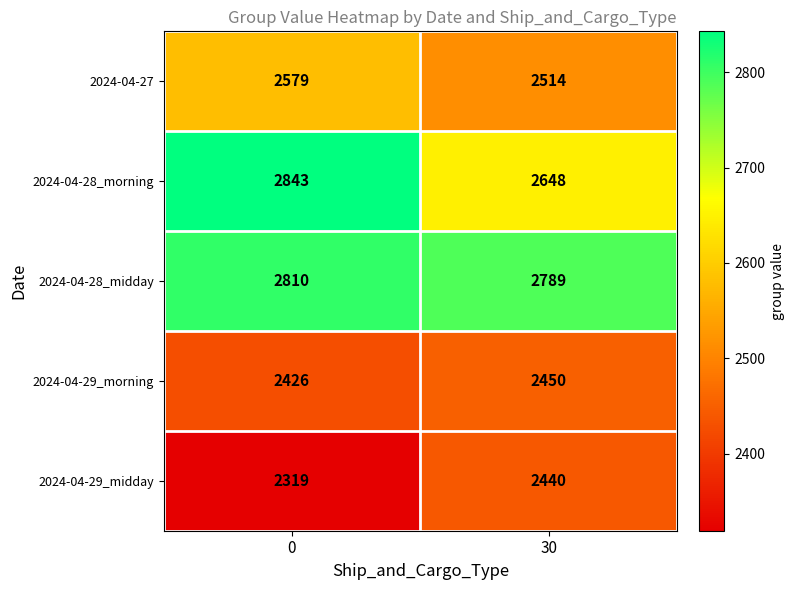

What is the average value of the 2024-04-29_morning series?

2438